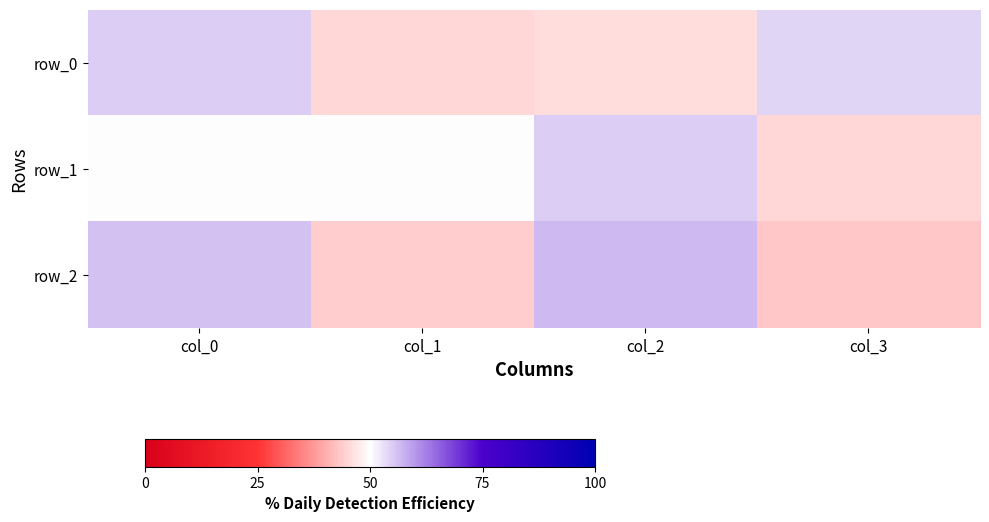

What is the total value across all series at col_2?

158